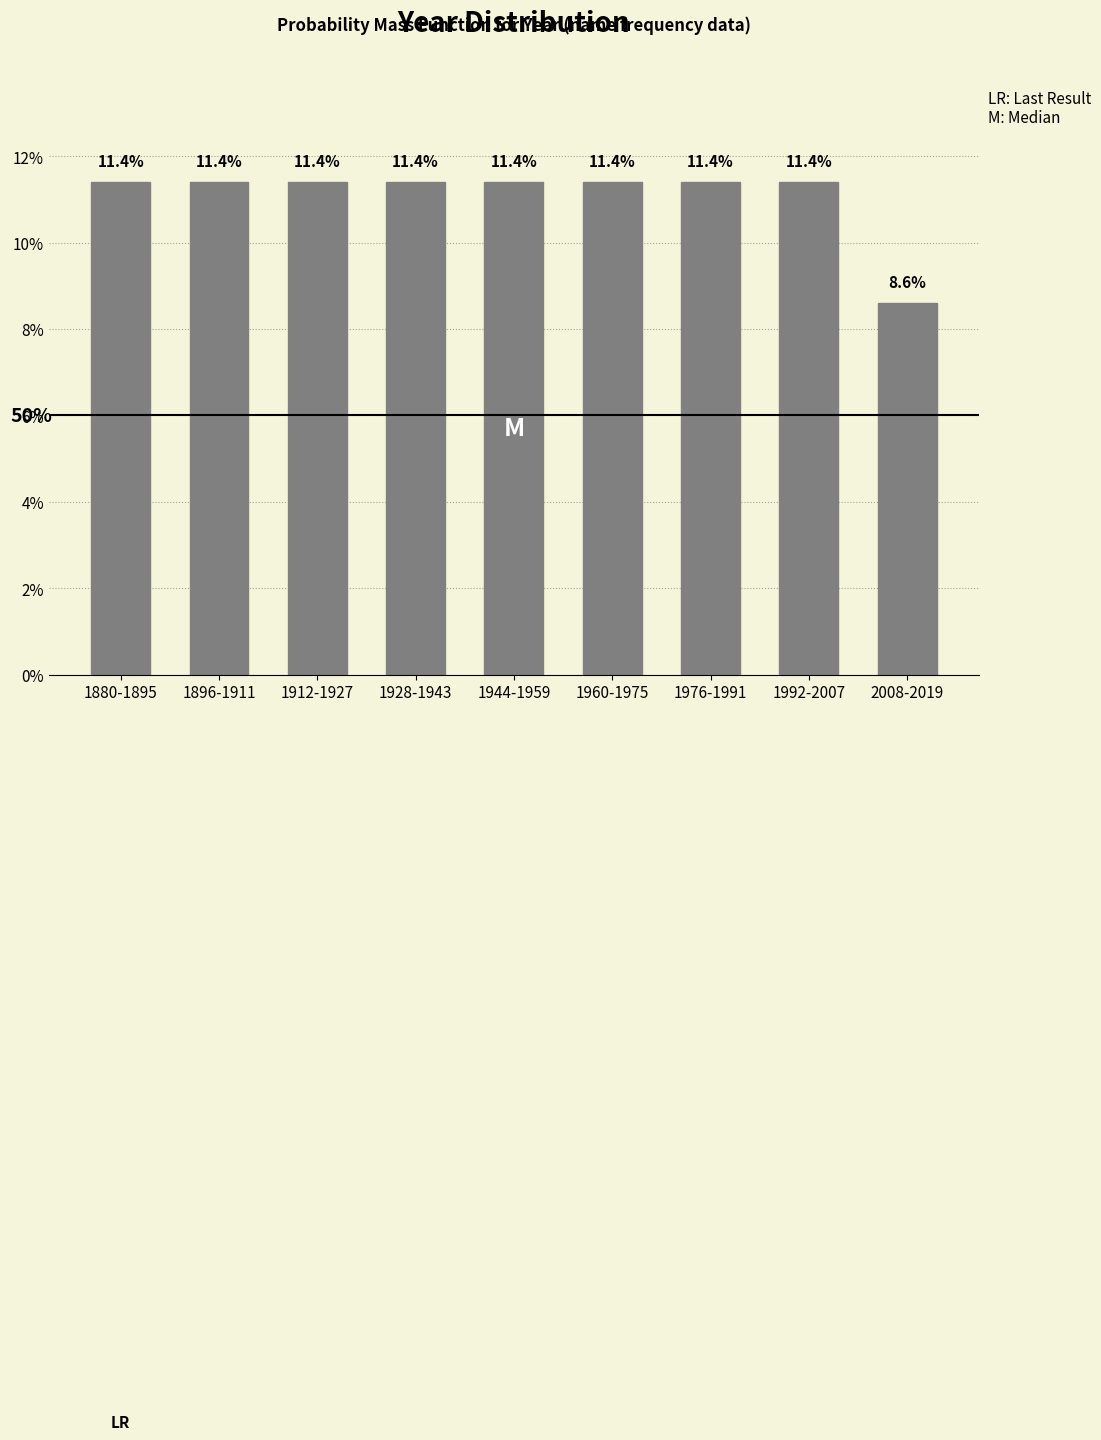

Reading right to left, what are all the values shown in this chart?

8.6	11.4	11.4	11.4	11.4	11.4	11.4	11.4	11.4